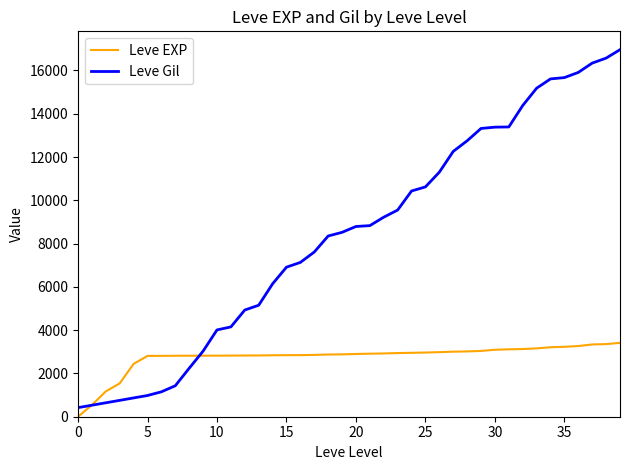

Rank the series by their average value, from lowest to highest.

Leve EXP, Leve Gil